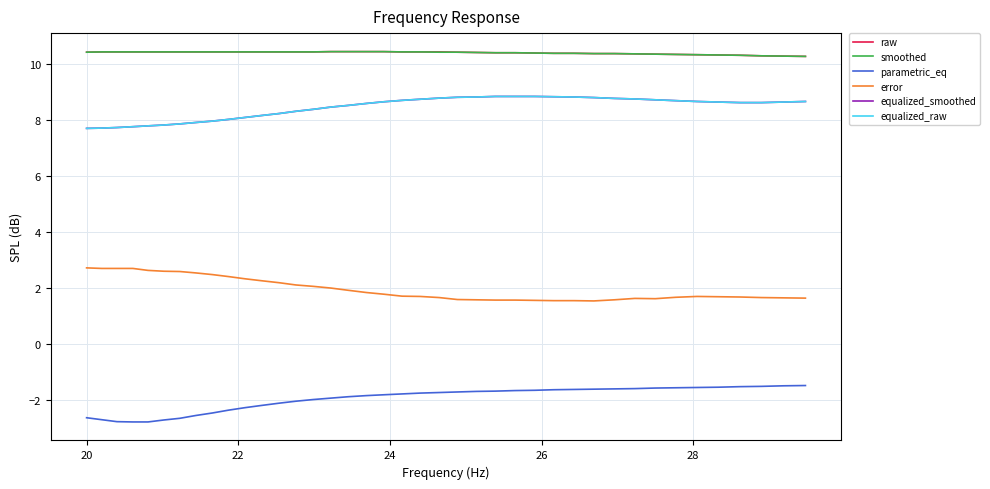

Does the chart display data point markers on the line(s)?

No